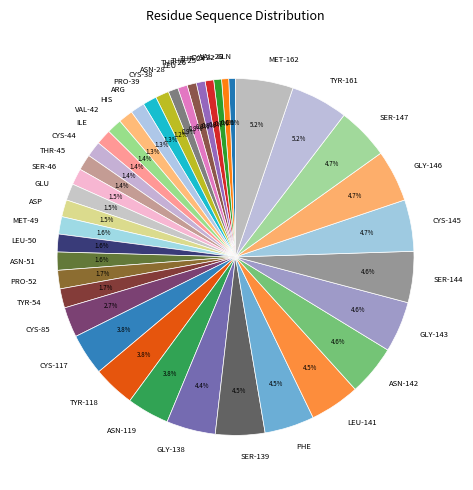

To the nearest percent, what portion does MET-49 represent?

2%